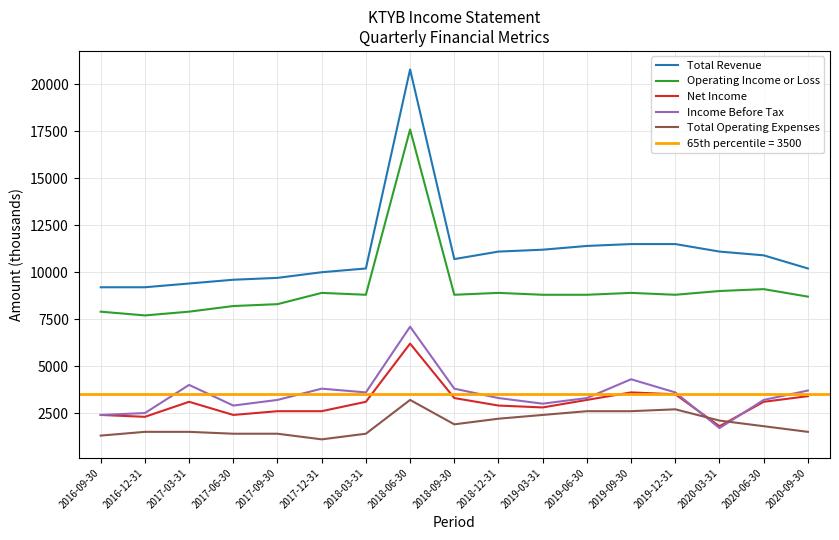

How many data points in Operating Income or Loss are above 8800?

6